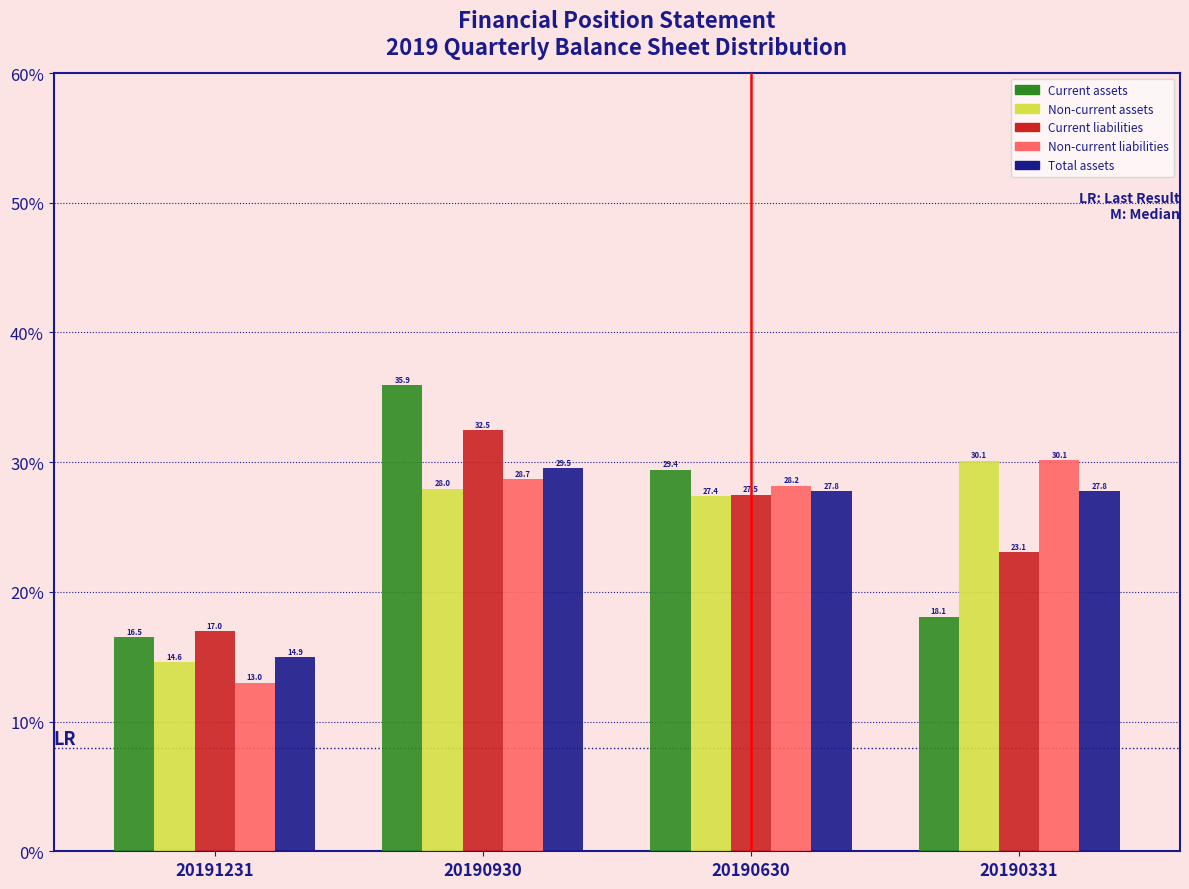

Reading right to left, transcribe all the data shown in this chart.

Current assets: 18.1	29.4	35.9	16.5
Non-current assets: 30.1	27.4	28.0	14.6
Current liabilities: 23.1	27.5	32.5	17.0
Non-current liabilities: 30.1	28.2	28.7	13.0
Total assets: 27.8	27.8	29.5	14.9